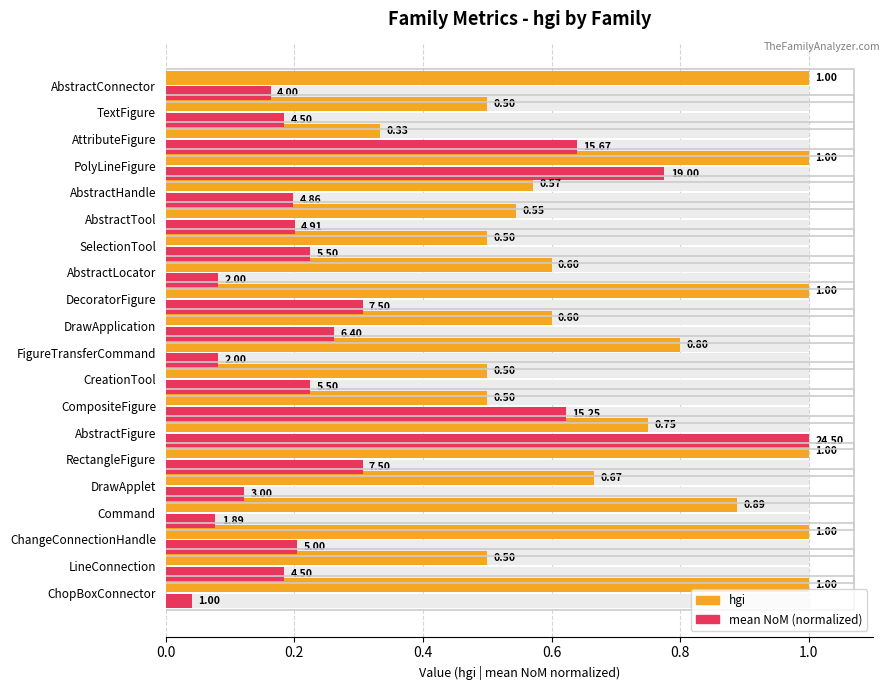

At how many categories does at least one series exceed 0?

20